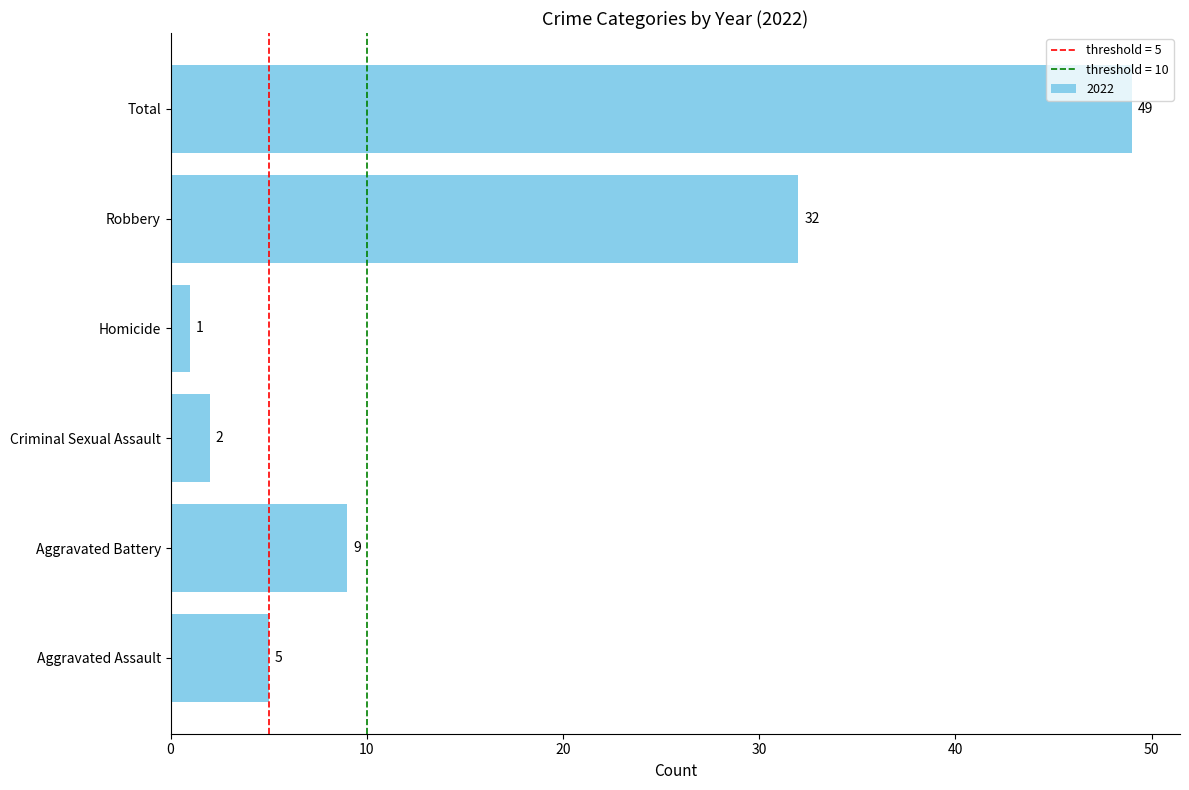

What is the change in value from Aggravated Battery to Criminal Sexual Assault?

-7